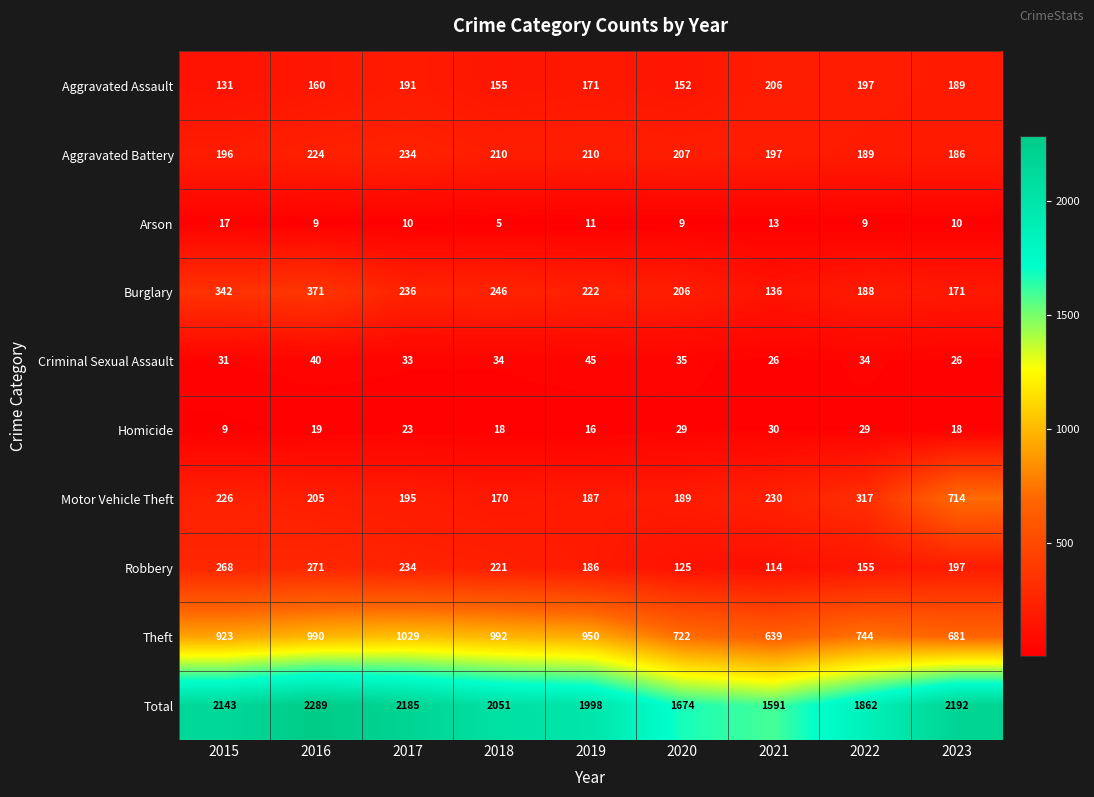

How many distinct data groups are displayed?

10